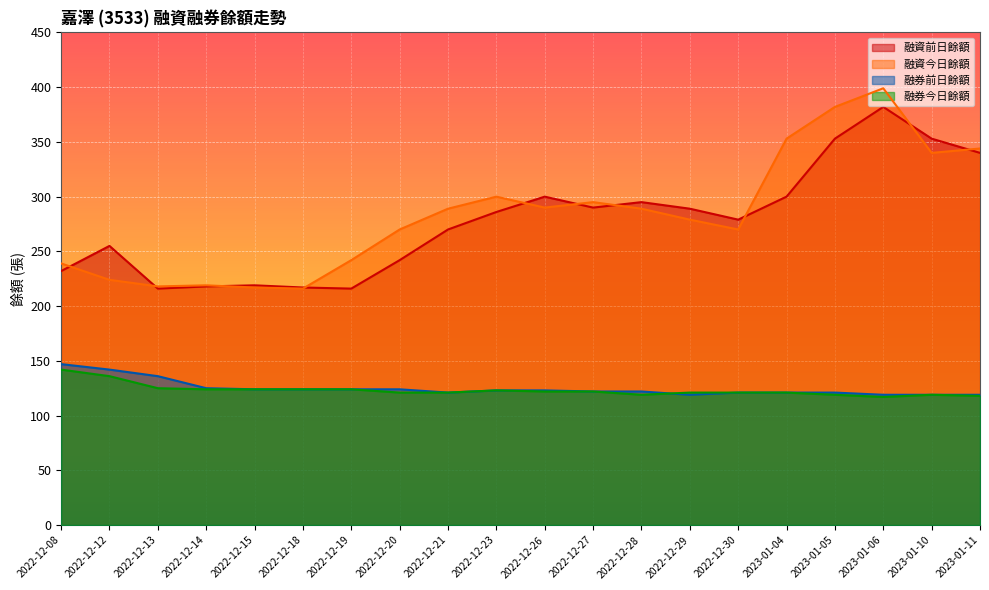

How many interior local valleys does the 融券前日餘額 series have?

2